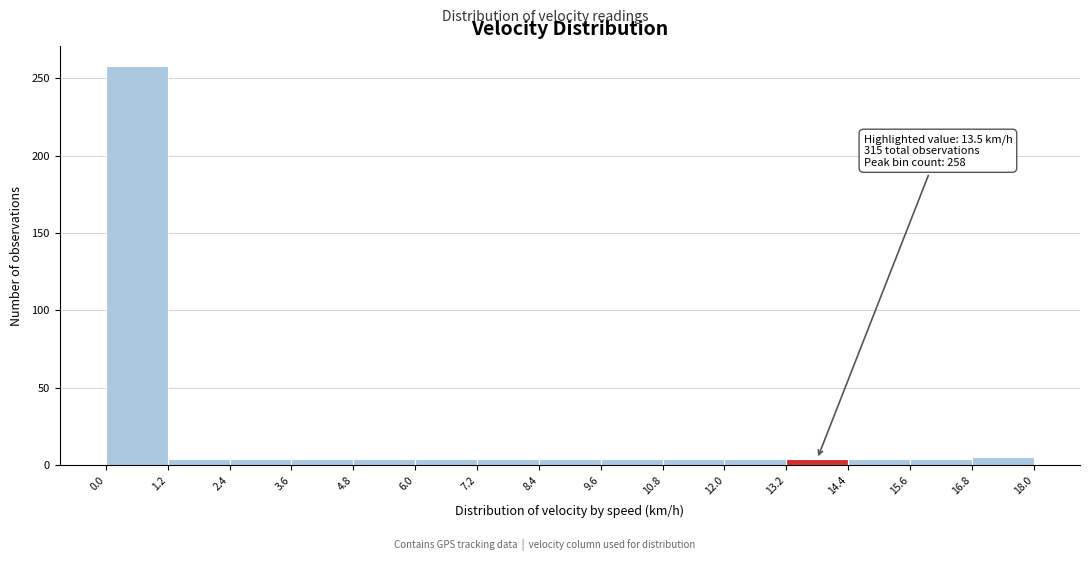

Over which range of the x-axis is the bar tallest?

0.0 to 1.2